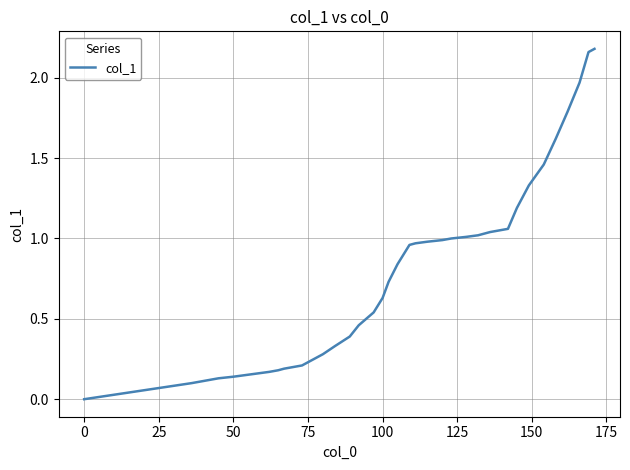

Reading left to right, what are all the values shown in this chart?

0.0	0.1	0.1	0.1	0.1	0.1	0.2	0.2	0.2	0.2	0.2	0.2	0.2	0.3	0.3	0.4	0.5	0.5	0.6	0.7	0.8	1.0	1.0	1.0	1.0	1.0	1.0	1.0	1.0	1.0	1.1	1.1	1.2	1.3	1.5	1.6	1.8	2.0	2.2	2.2